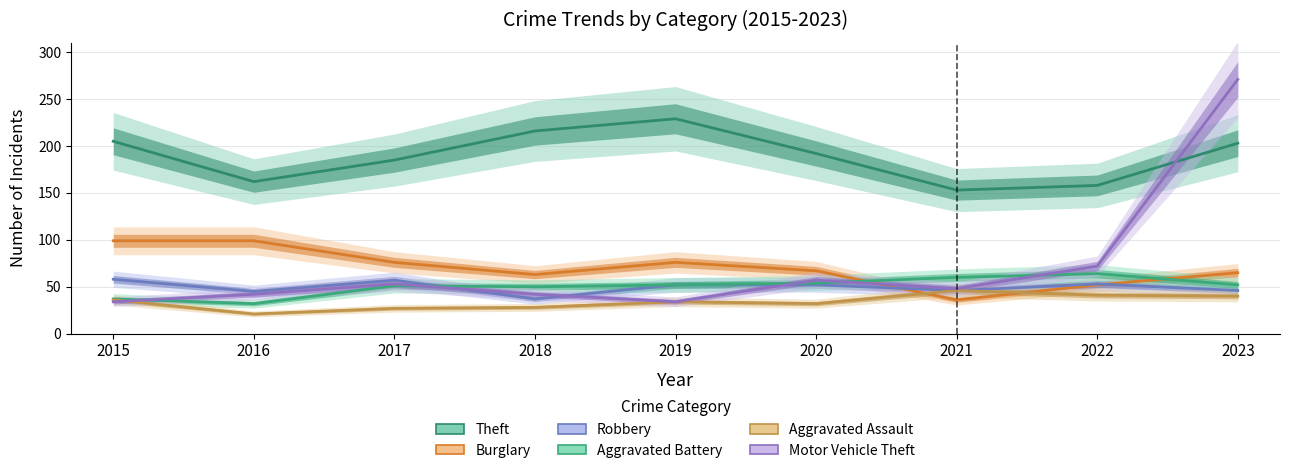

Reading left to right, list all the values displayed in this chart.

Theft: 205	162	185	216	229	192	153	158	203
Burglary: 99	99	76	63	76	67	36	52	65
Robbery: 58	45	57	37	52	52	46	53	46
Aggravated Battery: 37	32	51	50	52	54	60	64	52
Aggravated Assault: 36	21	27	28	34	32	46	41	40
Motor Vehicle Theft: 34	42	53	42	34	57	48	72	271